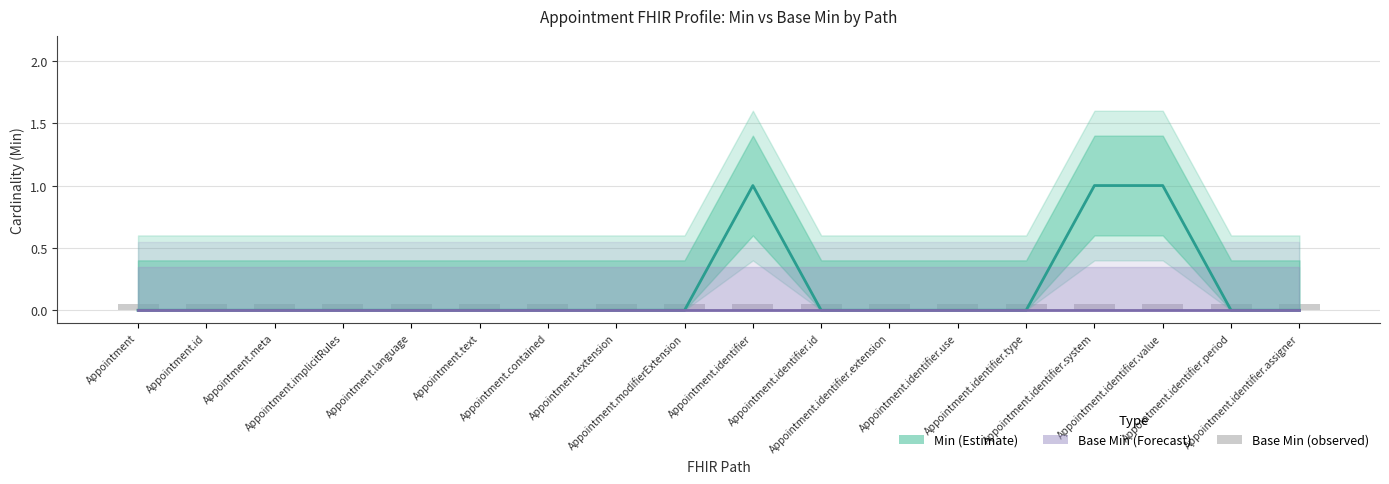

Reading left to right, extract all data points from this chart.

Min (Estimate): 0.0	0.0	0.0	0.0	0.0	0.0	0.0	0.0	0.0	1.0	0.0	0.0	0.0	0.0	1.0	1.0	0.0	0.0
Base Min (Forecast): 0.0	0.0	0.0	0.0	0.0	0.0	0.0	0.0	0.0	0.0	0.0	0.0	0.0	0.0	0.0	0.0	0.0	0.0
Base Min (observed): 0.1	0.1	0.1	0.1	0.1	0.1	0.1	0.1	0.1	0.1	0.1	0.1	0.1	0.1	0.1	0.1	0.1	0.1